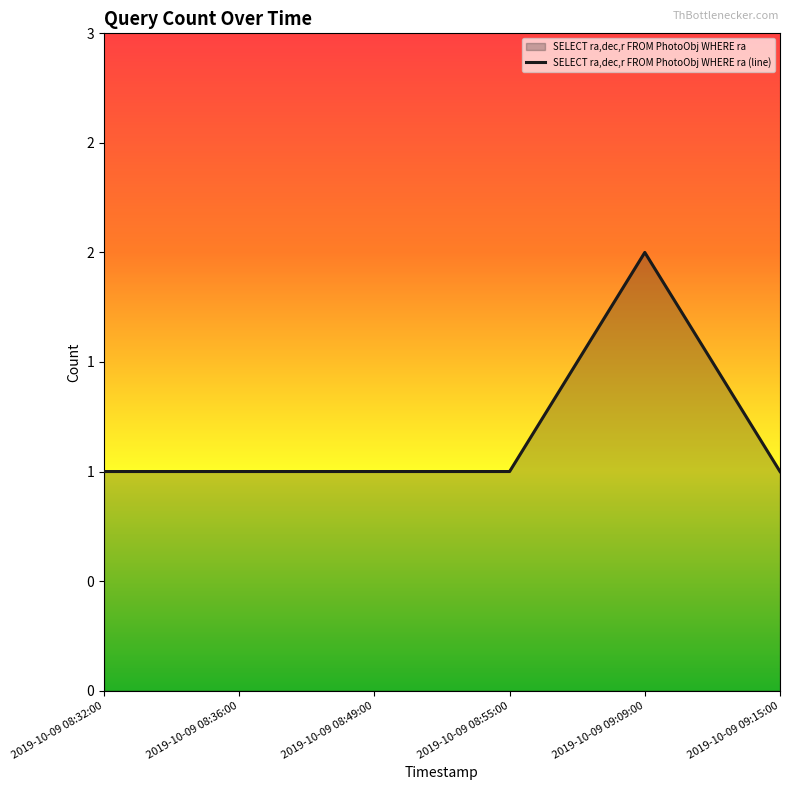

How many data points are above 1?

1